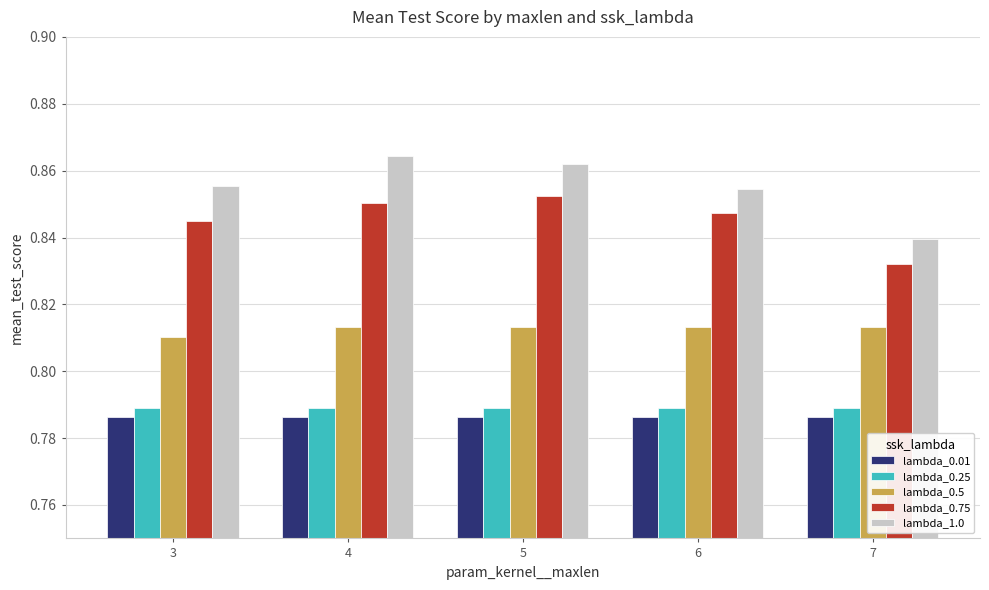

At how many categories does at least one series exceed 0?

5